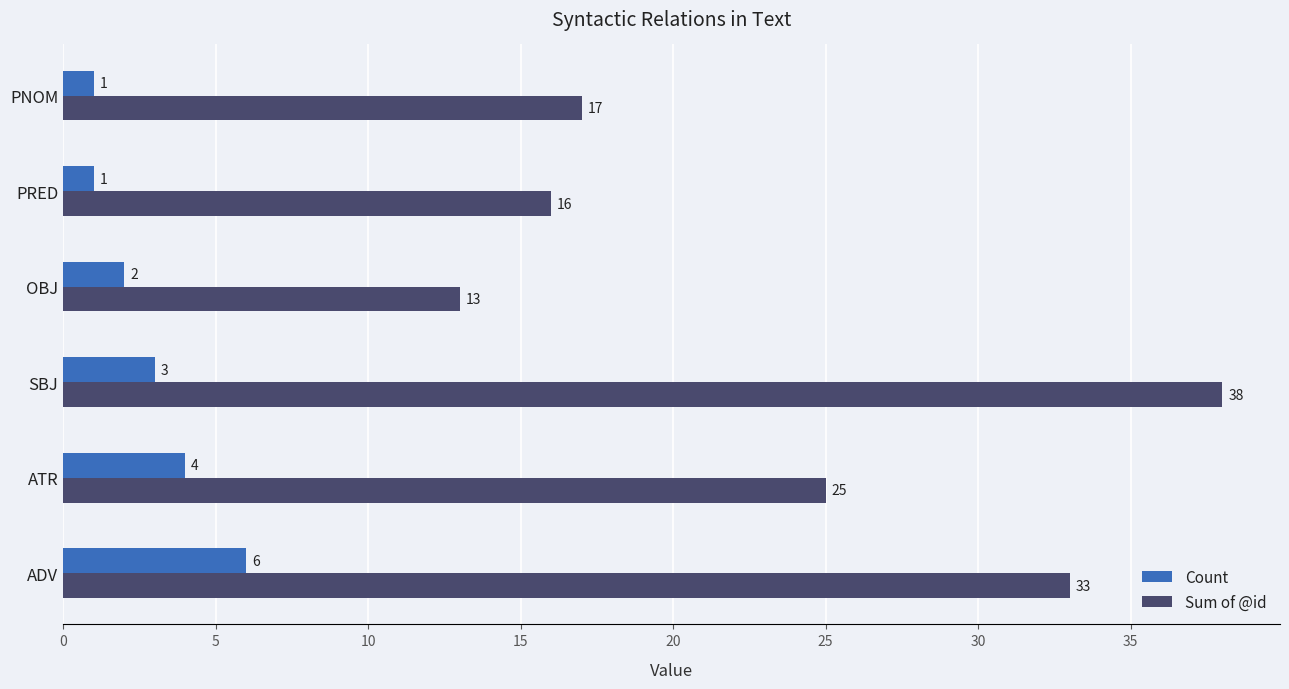

What is the difference between the maximum and minimum values in the Sum of @id series?

25